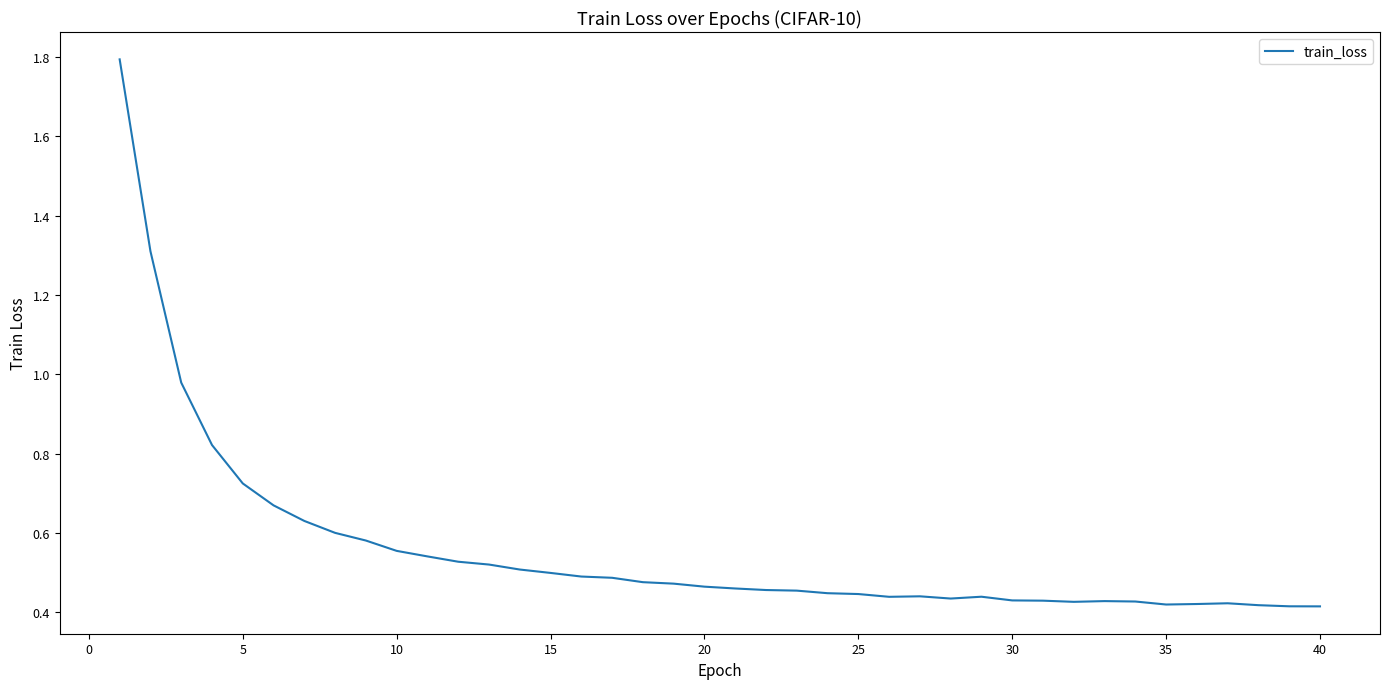

True or false: there are more than 1 points higher than both neighbors.

True